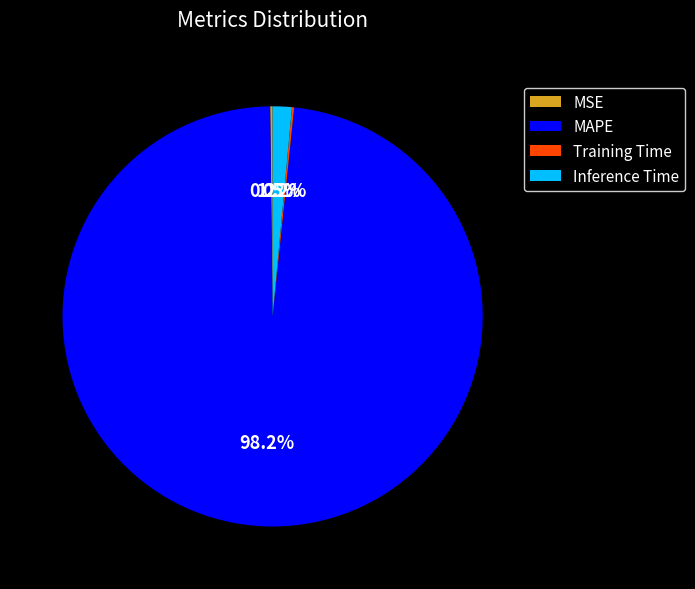

Which category has the biggest portion of the pie?

MAPE